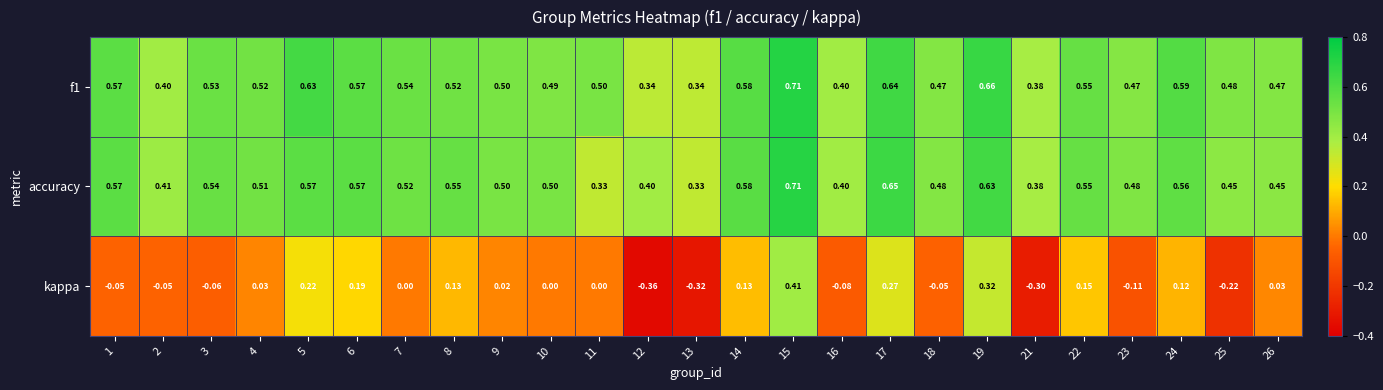

Which series has the largest total across all categories?

f1